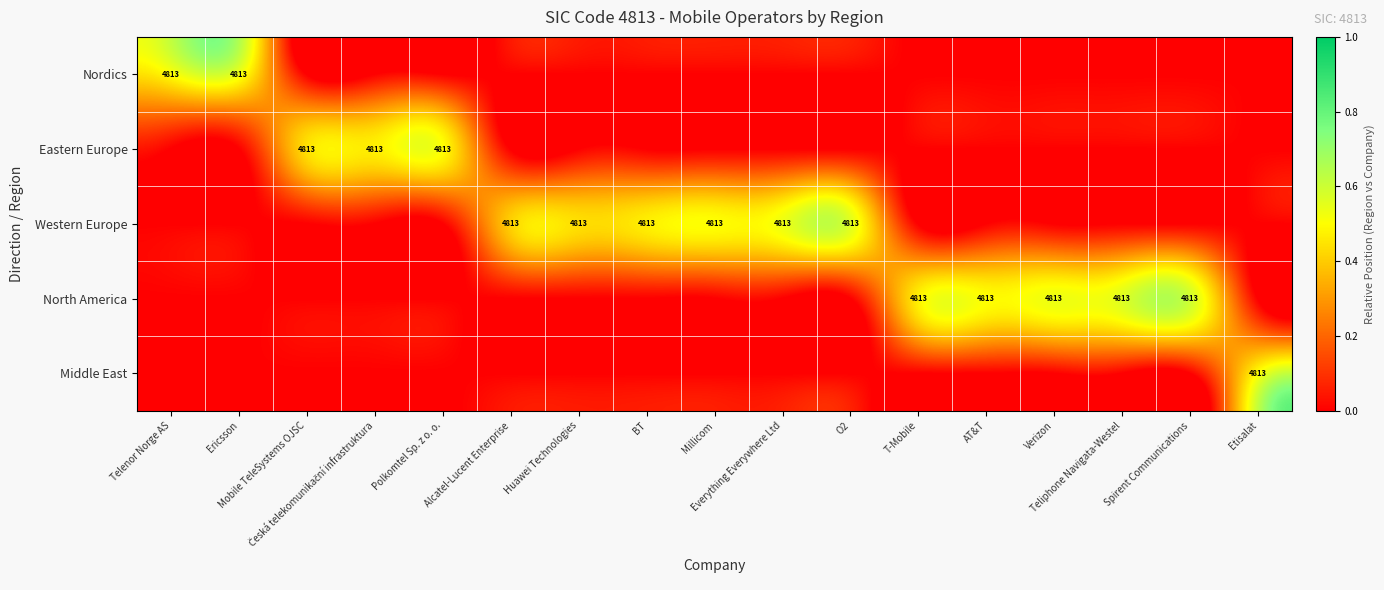

Between O2 and Polkomtel Sp. z o. o., which is larger?

O2